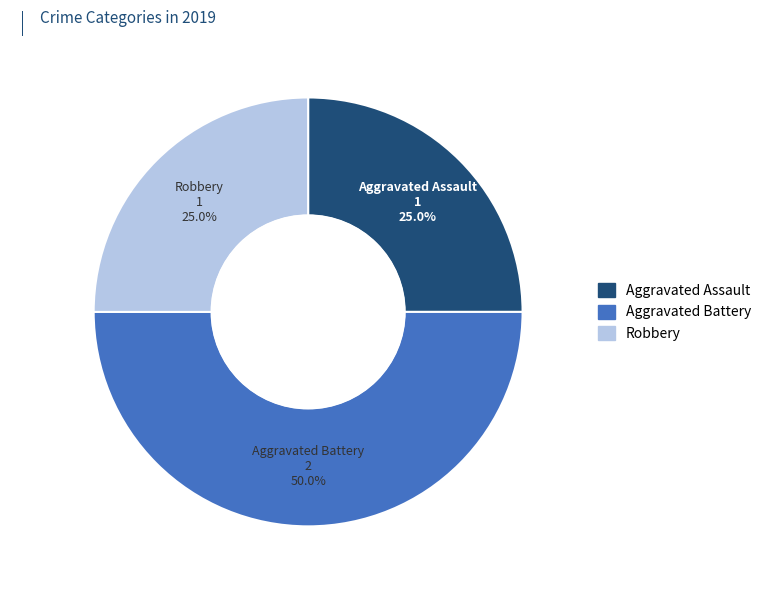

How many segments does this pie chart have?

3